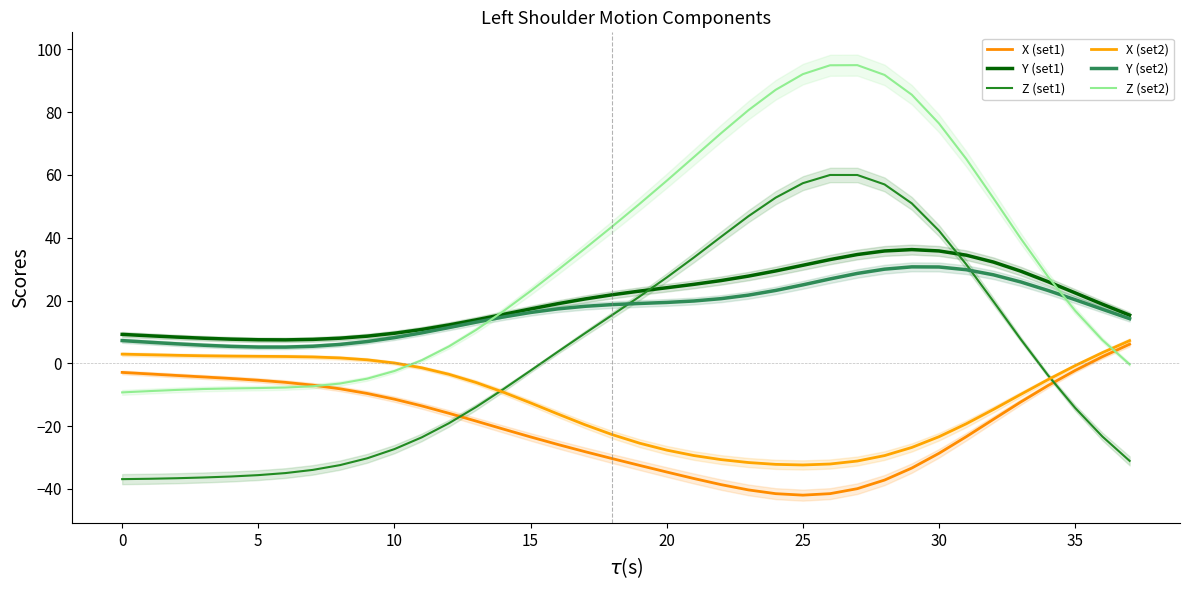

Which series has the widest spread of values?

Z (set2)